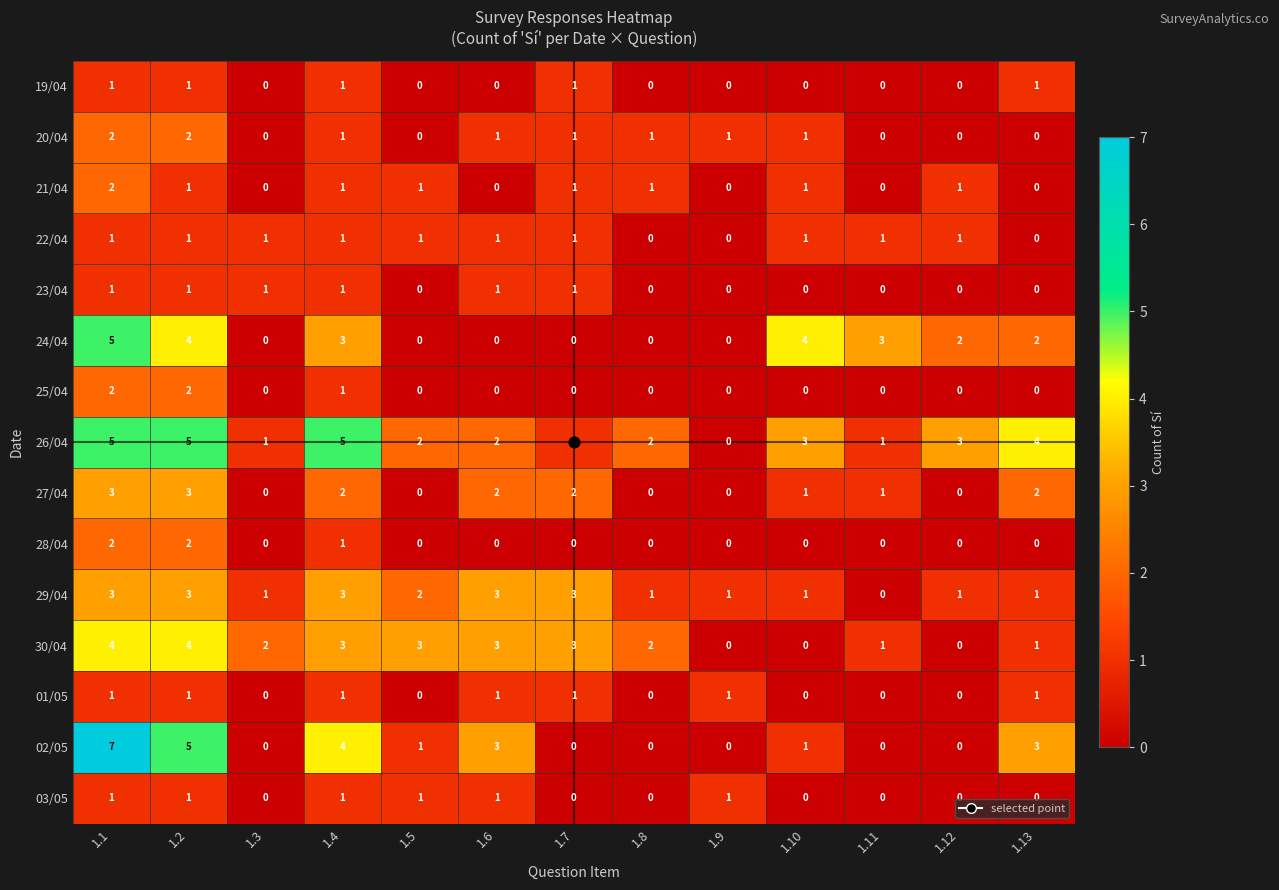

What is the difference between the 24/04 values at 1.4 and 1.8?

3